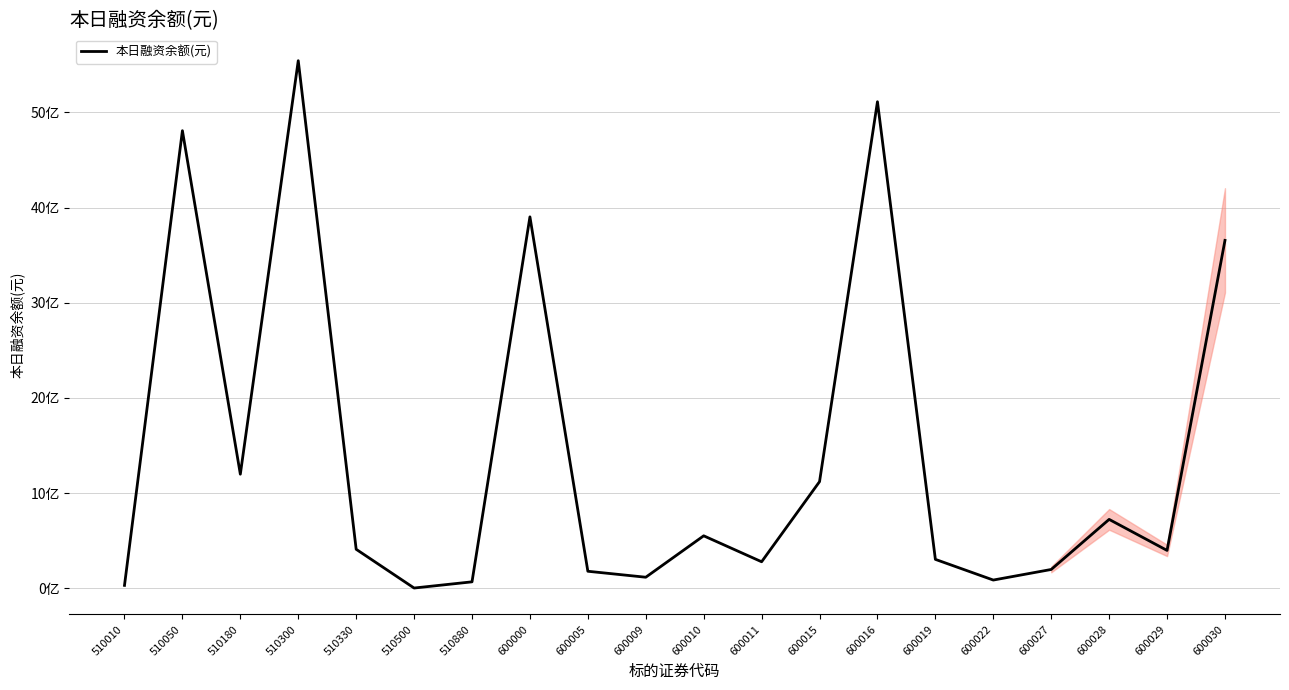

Does the chart display data point markers on the line(s)?

No